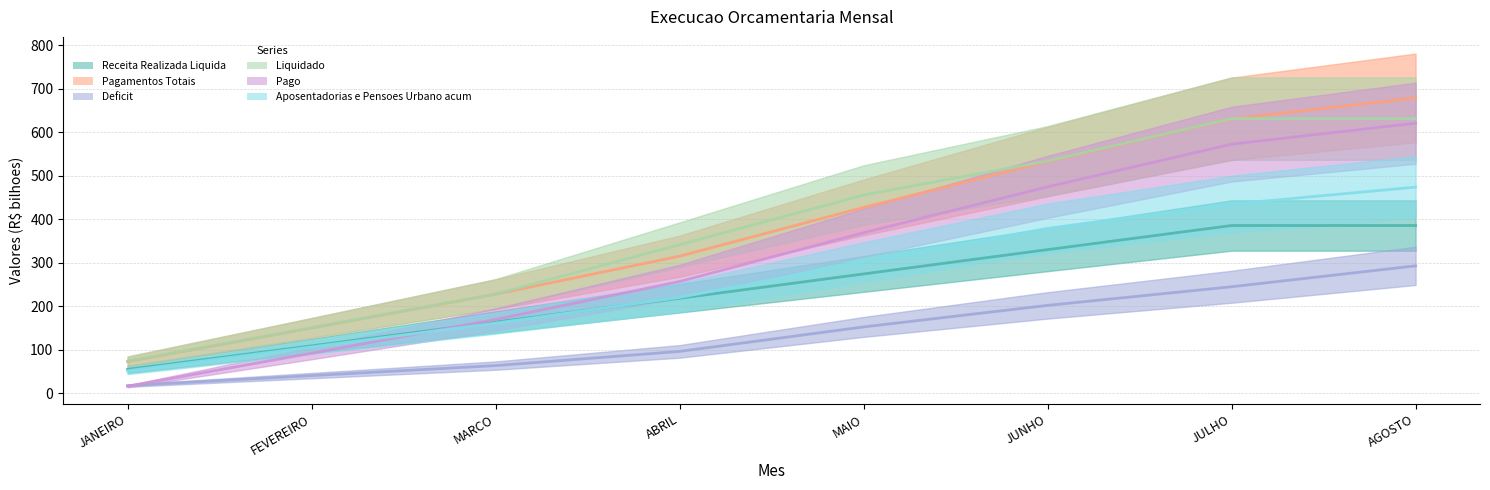

In Liquidado, how many points are higher than both neighbors (excluding endpoints)?

1